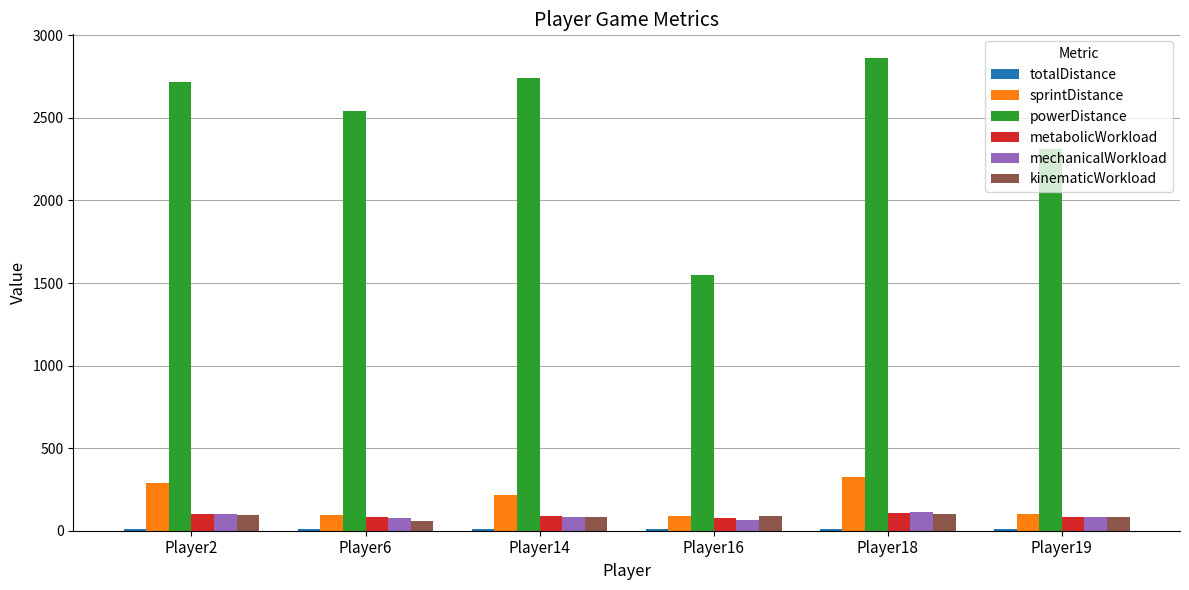

Which series changed the most between Player18 and Player19?

powerDistance